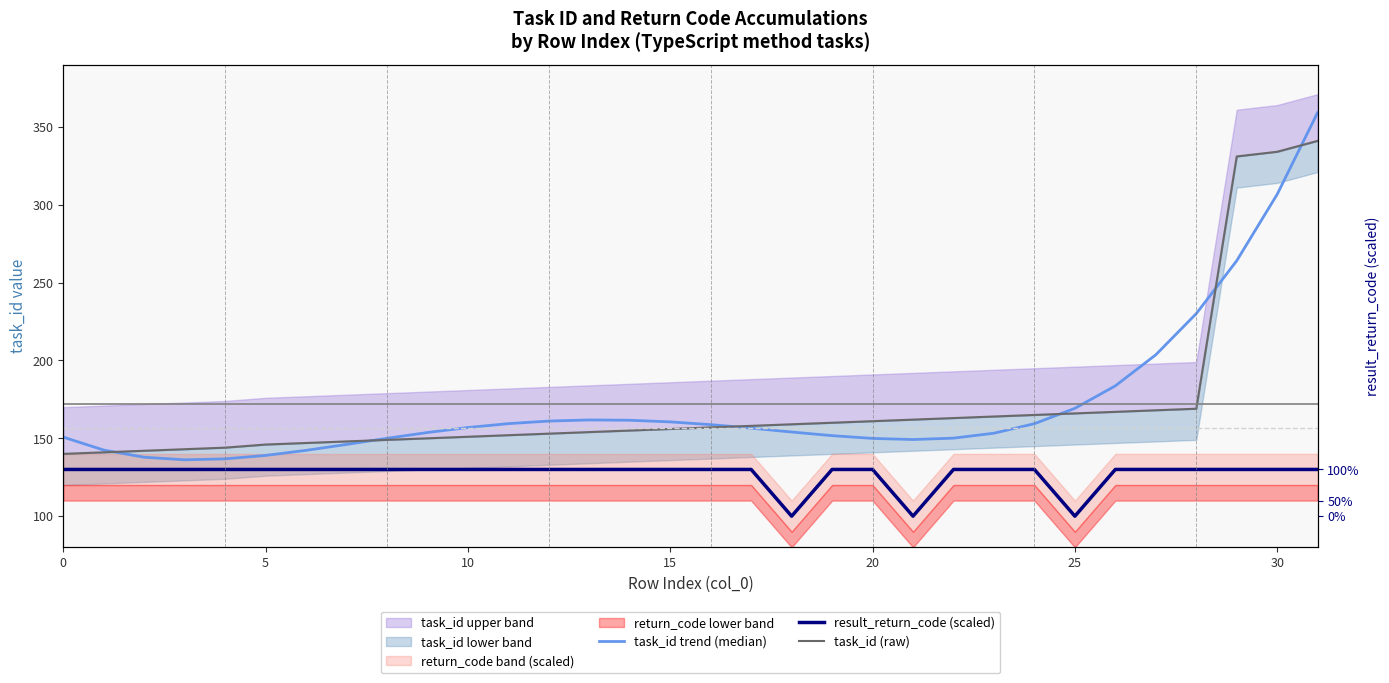

What is the value of the result_return_code (scaled) point at the 10th from the left?

130.0